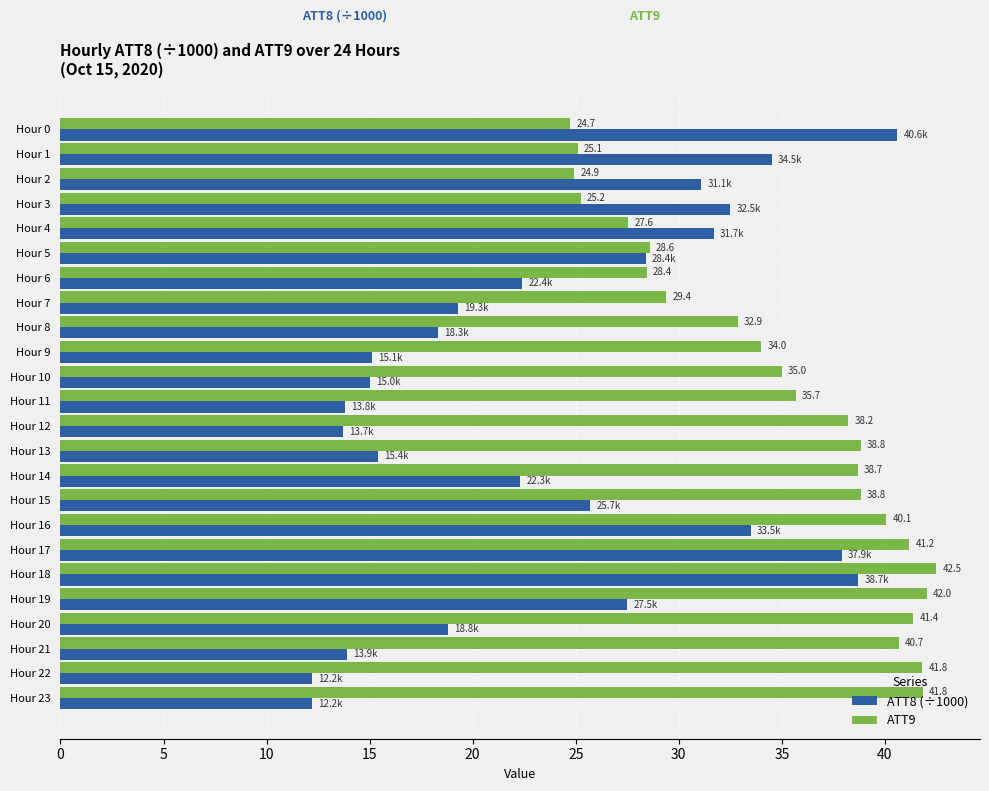

Which series has the largest range (max minus min)?

ATT8 (÷1000)